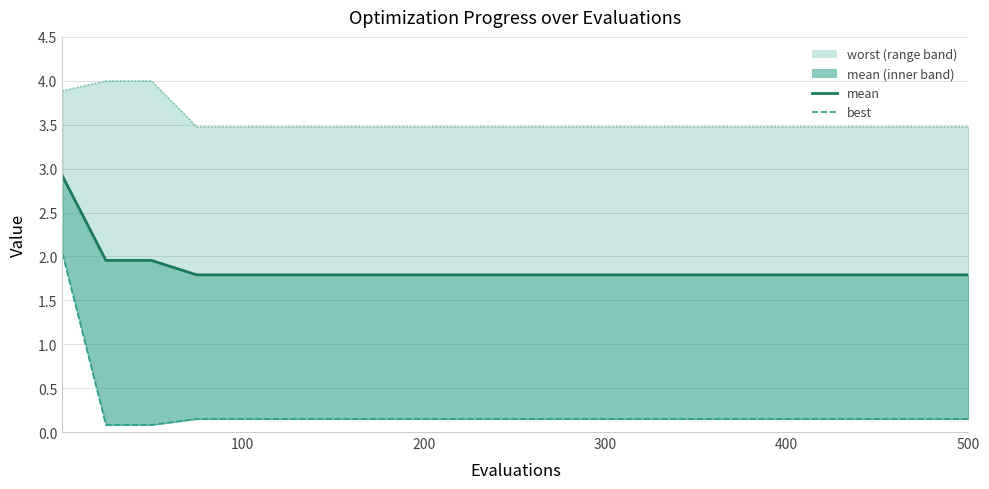

True or false: best_line and mean_line cross at least once.

False